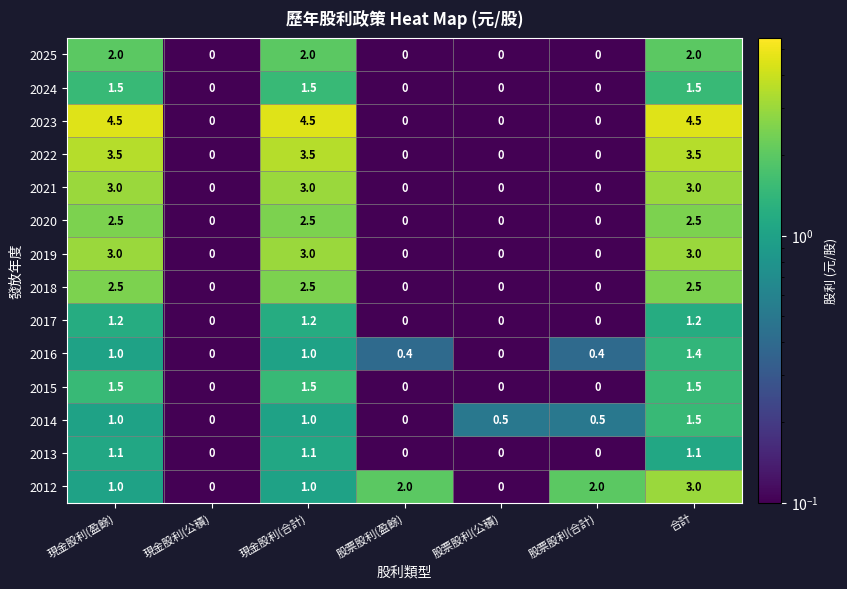

The value of 2012 at 現金股利(公積) is -1.7. True or false?

False